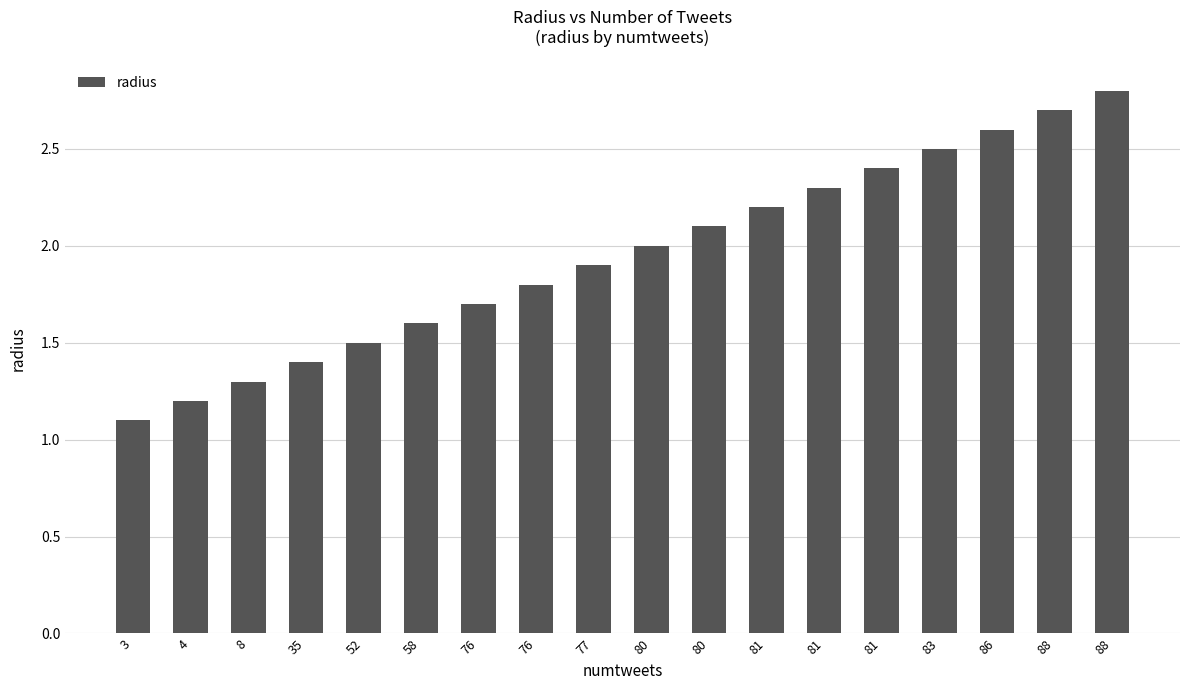

How many bars are there in total?

18